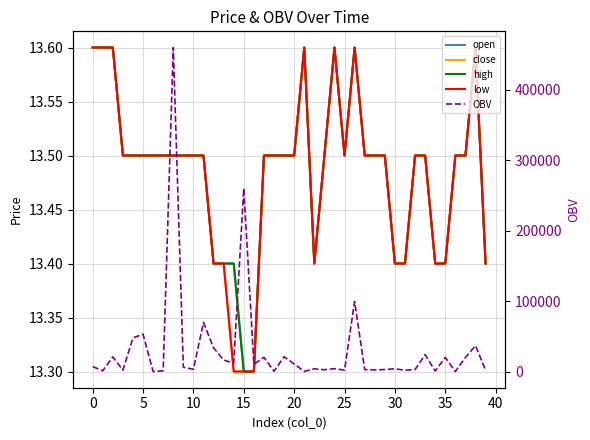

How many lines are shown in the chart?

5